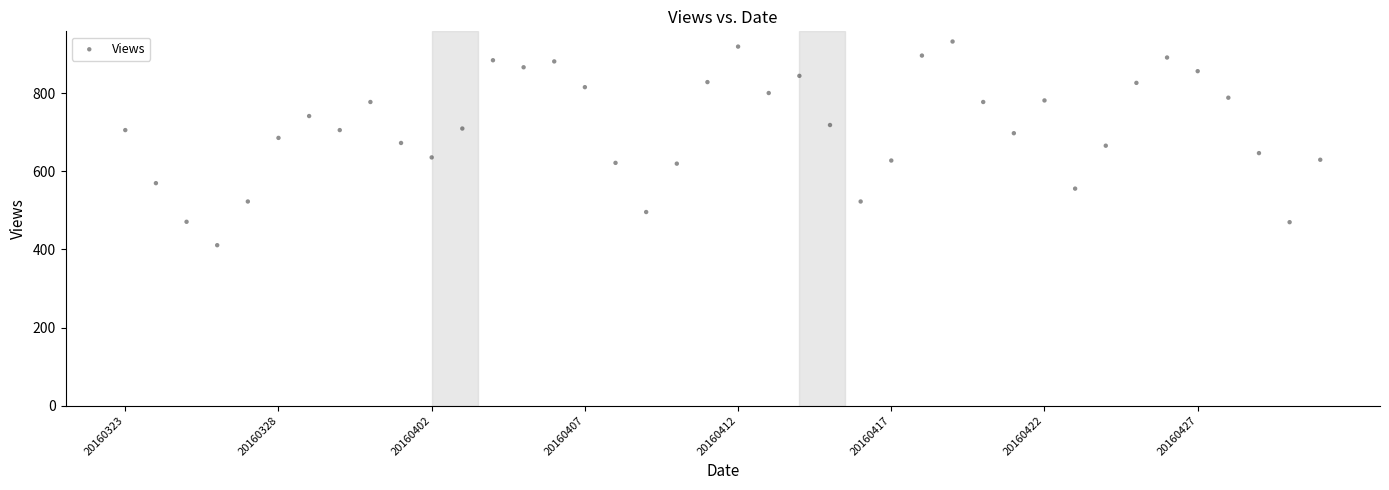

What is the range of Y values (max minus min)?

522